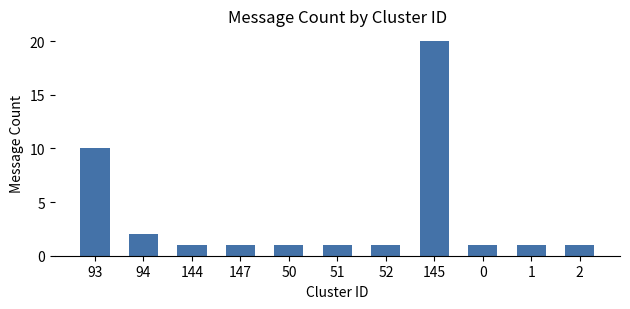

What is the label of the 2nd bar from the right?

1